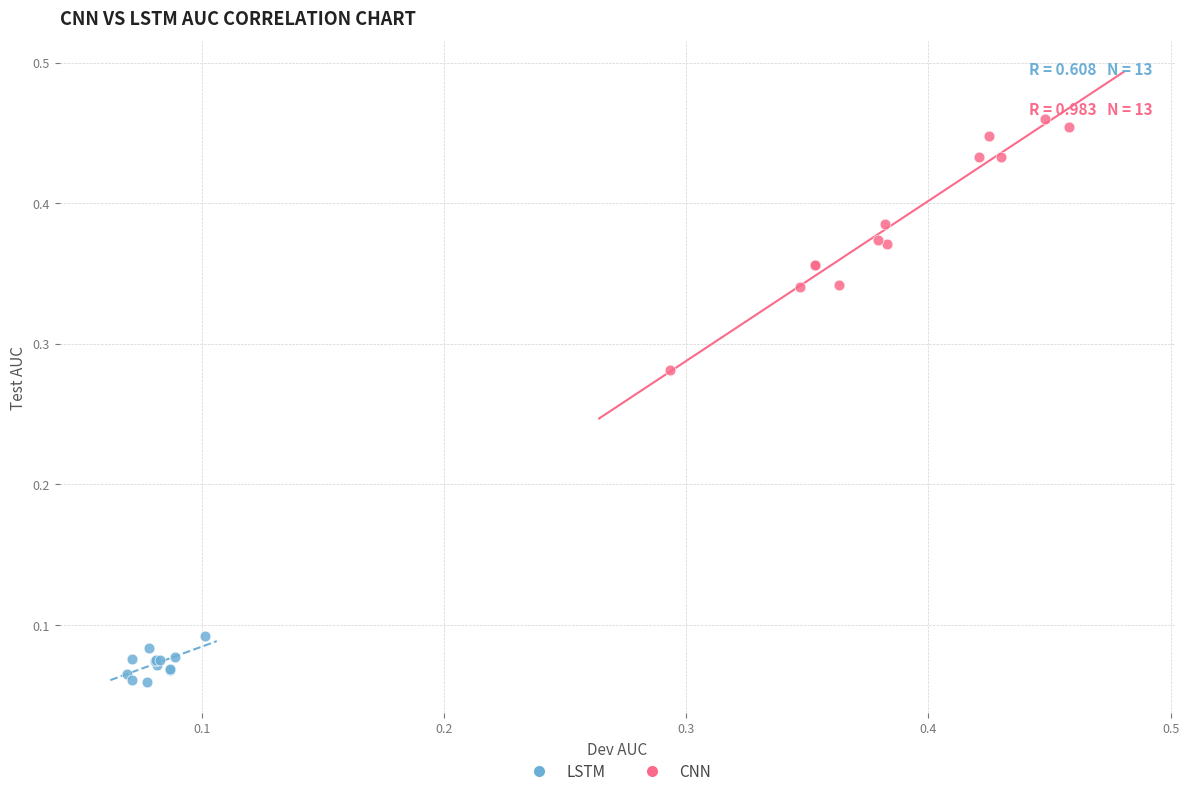

Which series contains the lowest Y value?

LSTM